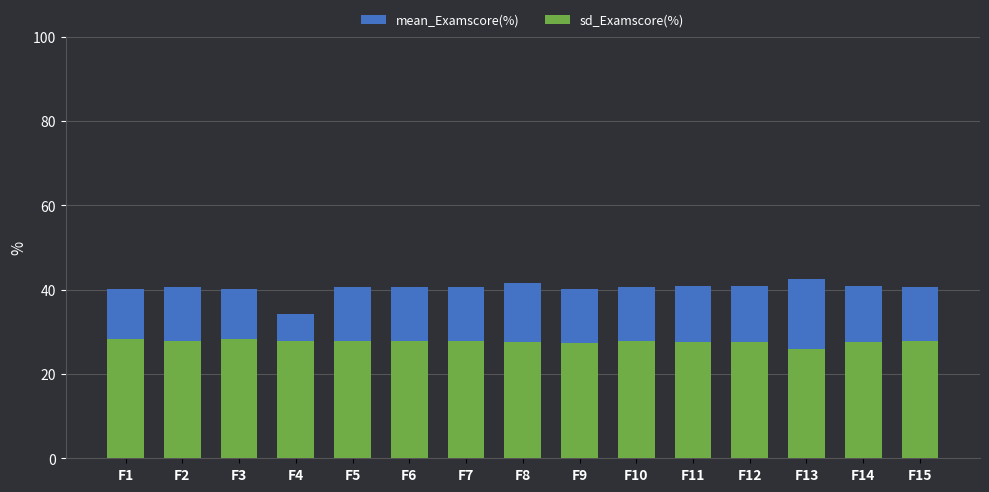

Reading left to right, what are all the values shown in this chart?

mean_Examscore(%): 40.1	40.6	40.2	34.1	40.7	40.7	40.7	41.6	40.2	40.7	40.8	40.8	42.5	40.9	40.7
sd_Examscore(%): 28.3	27.8	28.2	27.8	27.7	27.7	27.7	27.5	27.3	27.7	27.7	27.7	26.0	27.6	27.7